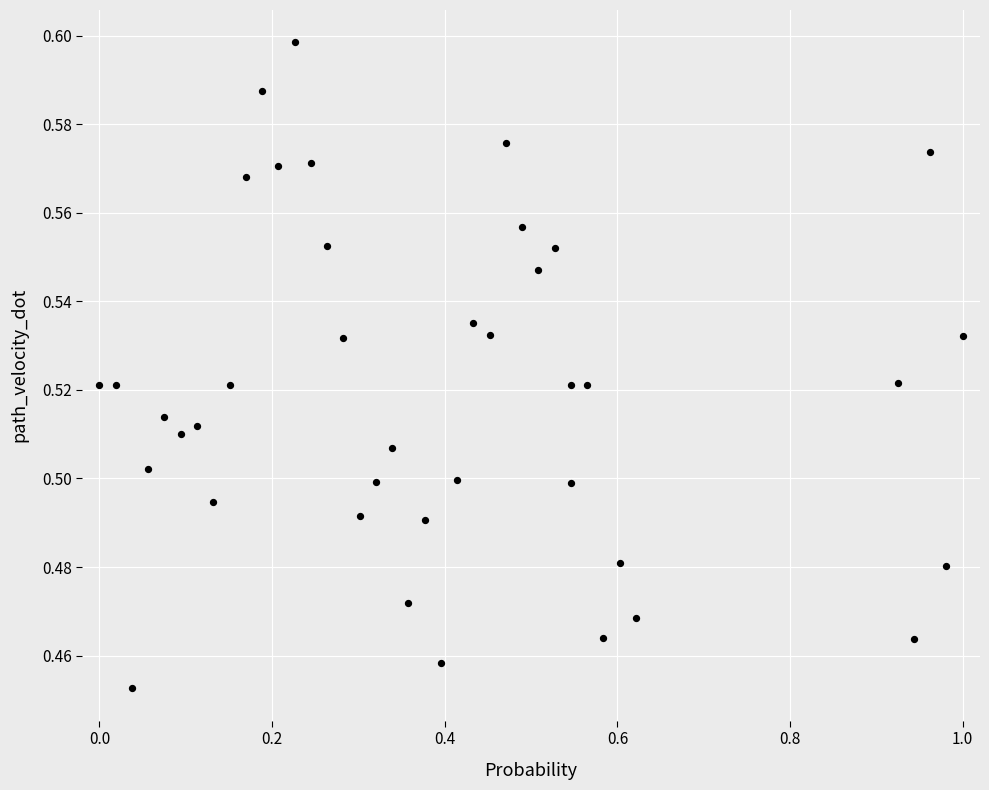

What is the range of X values (max minus min)?

1.0